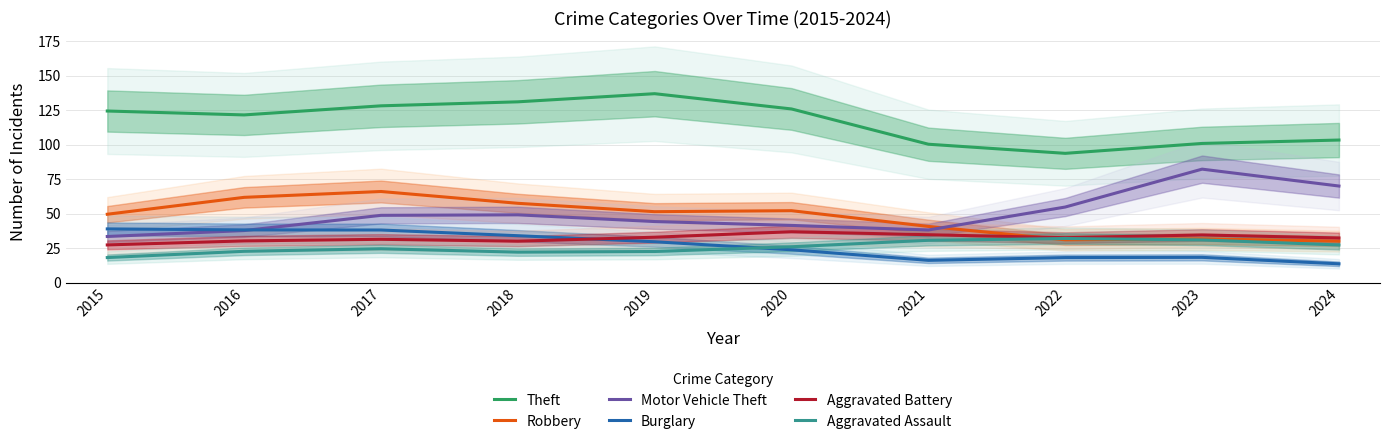

True or false: Aggravated Assault has a value of 24.7 at 2017.

True